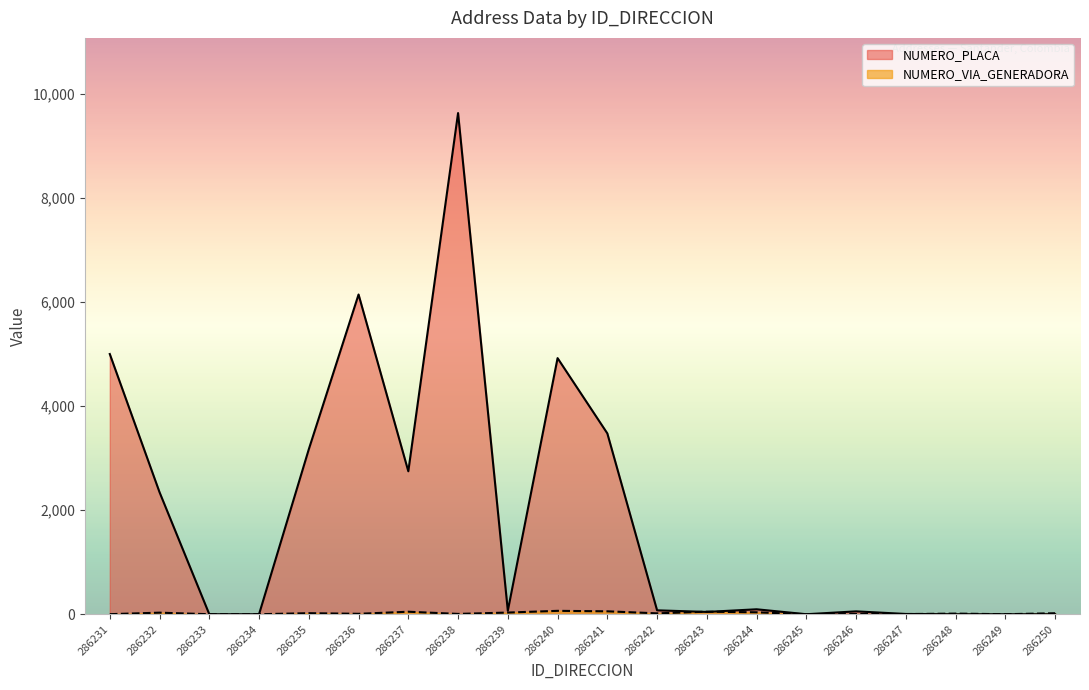

Which series changed the most between 286247 and 286249?

NUMERO_PLACA